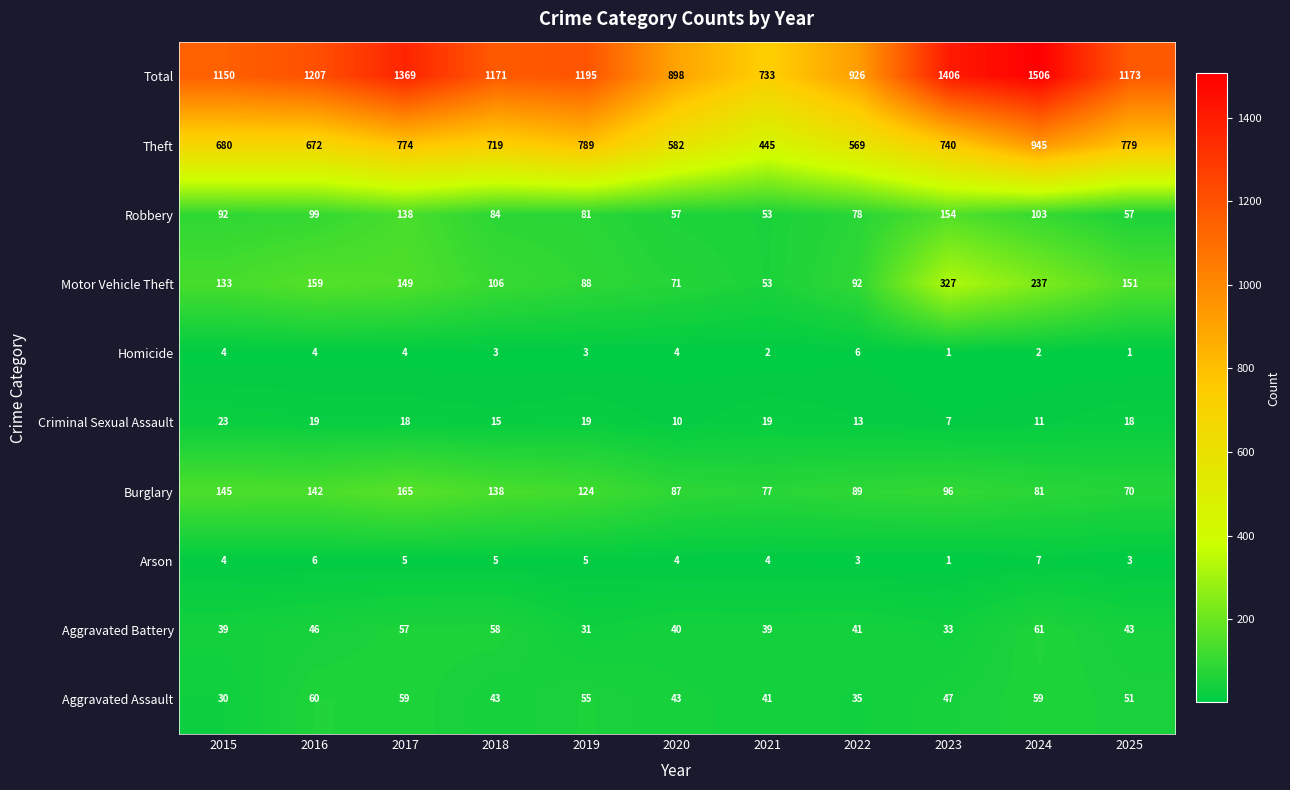

What is the spread (max minus min) of values at 2023?

1405